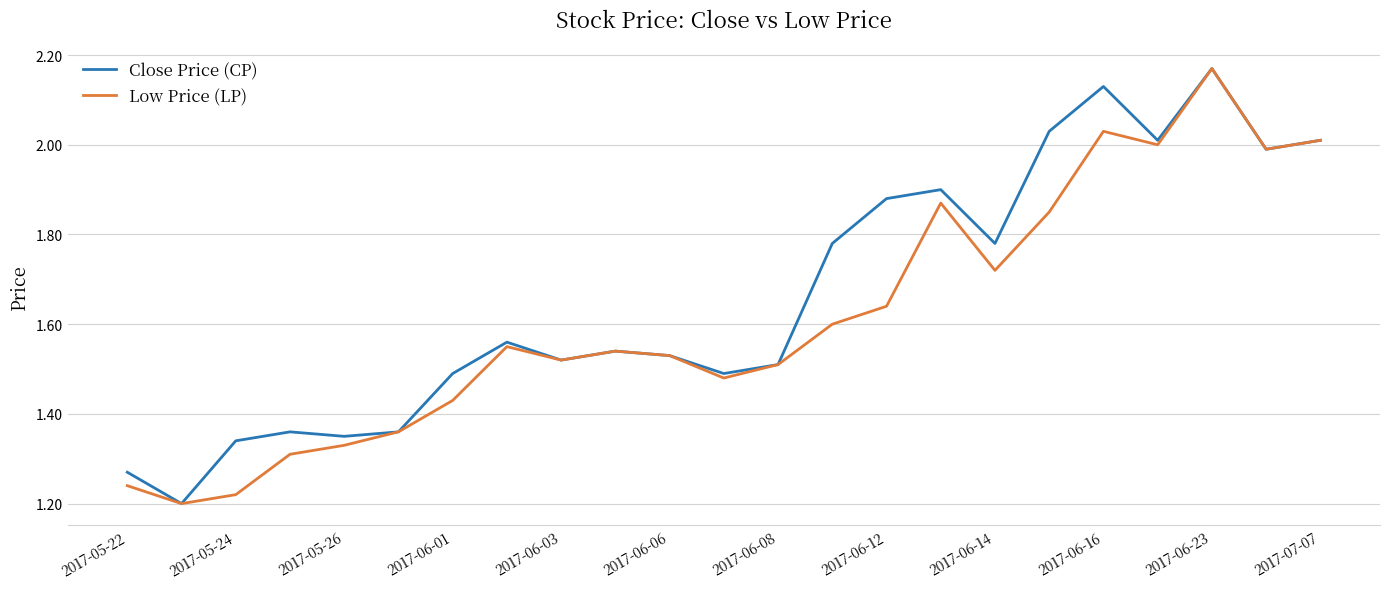

Which series has the largest total across all categories?

Close Price (CP)